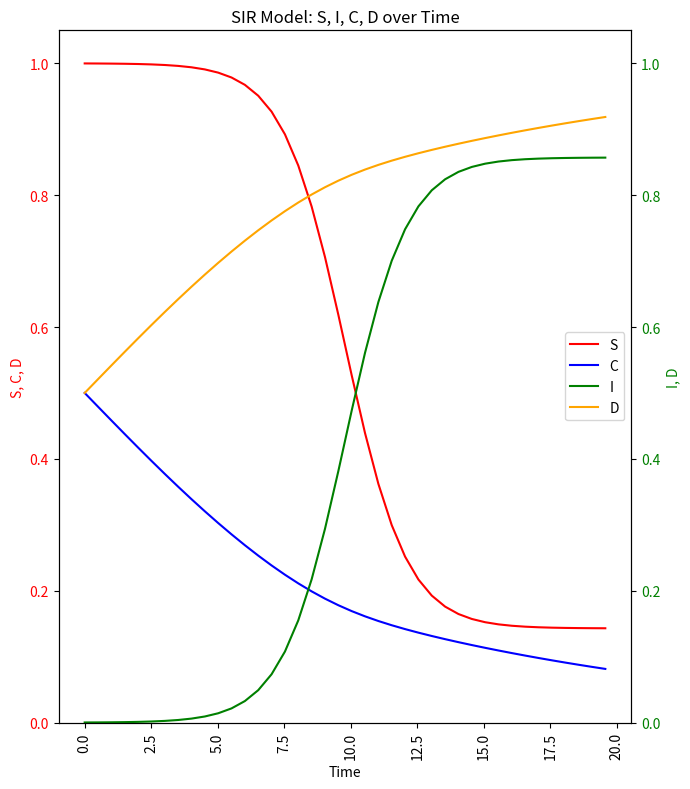

Reading left to right, transcribe all the data shown in this chart.

S: 1.0	1.0	1.0	1.0	1.0	1.0	1.0	1.0	1.0	1.0	1.0	1.0	1.0	1.0	0.9	0.9	0.8	0.8	0.7	0.6	0.5	0.4	0.4	0.3	0.3	0.2	0.2	0.2	0.2	0.2	0.2	0.1	0.1	0.1	0.1	0.1	0.1	0.1	0.1	0.1
C: 0.5	0.5	0.5	0.4	0.4	0.4	0.4	0.4	0.3	0.3	0.3	0.3	0.3	0.3	0.2	0.2	0.2	0.2	0.2	0.2	0.2	0.2	0.2	0.1	0.1	0.1	0.1	0.1	0.1	0.1	0.1	0.1	0.1	0.1	0.1	0.1	0.1	0.1	0.1	0.1
I: 0.0	0.0	0.0	0.0	0.0	0.0	0.0	0.0	0.0	0.0	0.0	0.0	0.0	0.0	0.1	0.1	0.2	0.2	0.3	0.4	0.5	0.6	0.6	0.7	0.7	0.8	0.8	0.8	0.8	0.8	0.8	0.9	0.9	0.9	0.9	0.9	0.9	0.9	0.9	0.9
D: 0.5	0.5	0.5	0.6	0.6	0.6	0.6	0.6	0.7	0.7	0.7	0.7	0.7	0.7	0.8	0.8	0.8	0.8	0.8	0.8	0.8	0.8	0.8	0.9	0.9	0.9	0.9	0.9	0.9	0.9	0.9	0.9	0.9	0.9	0.9	0.9	0.9	0.9	0.9	0.9